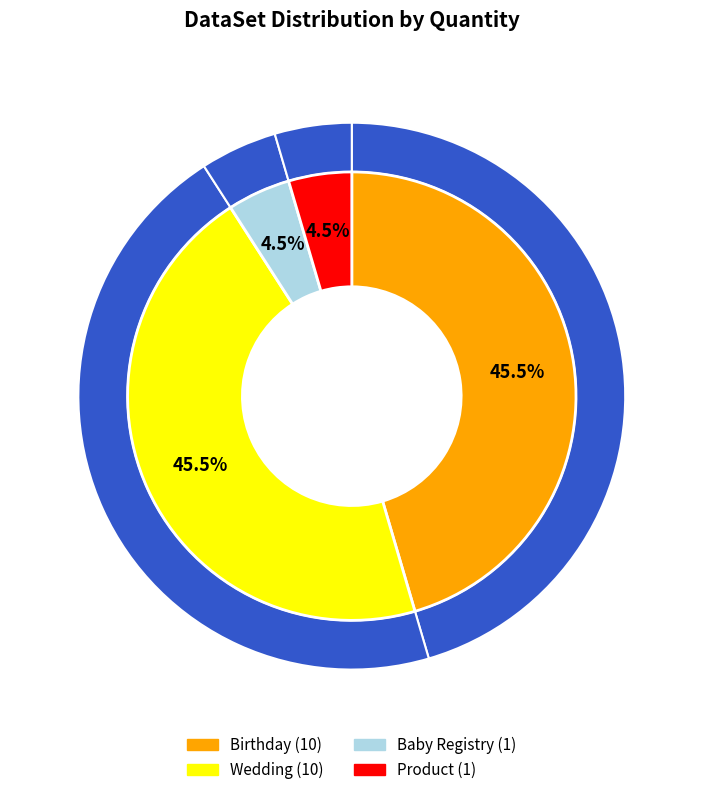

Does Product account for over 50% of the chart?

No